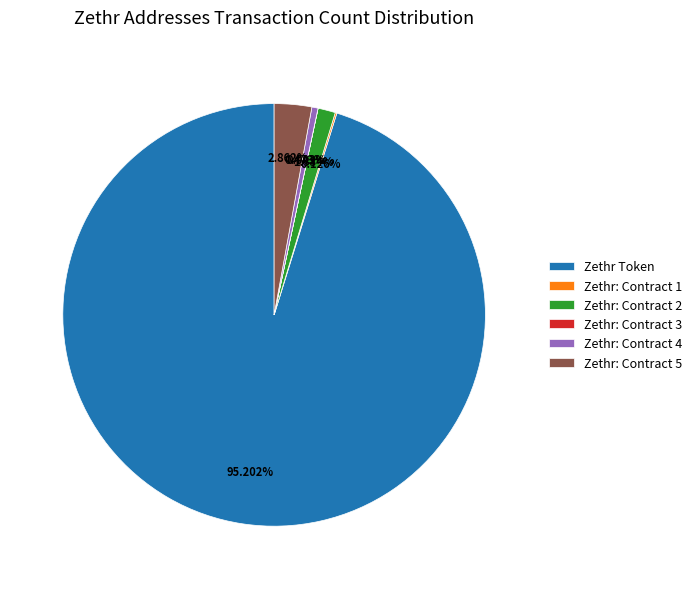

What is the largest slice in the pie chart?

Zethr Token